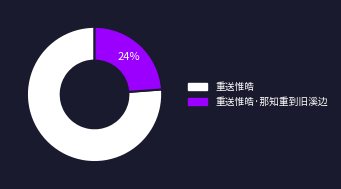

Count the number of slices in the pie.

2